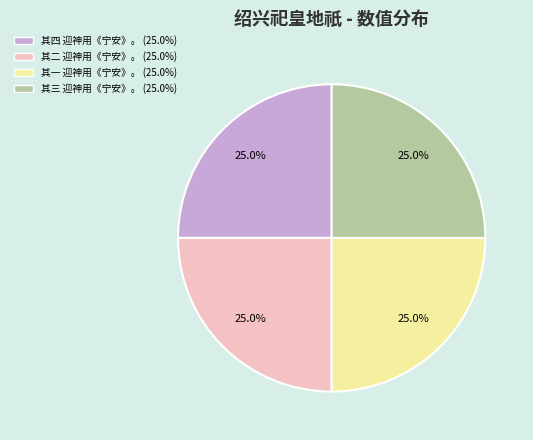

Is there any slice that represents more than half of the pie?

No